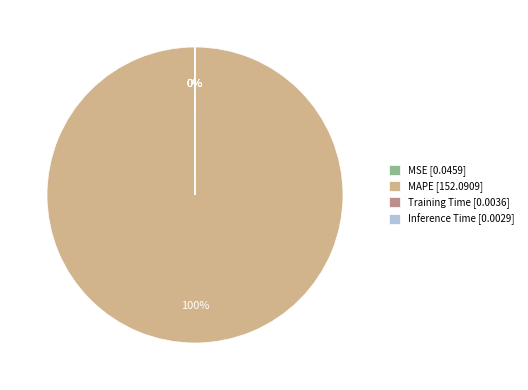

Is it true that MAPE is 87% of the pie?

False